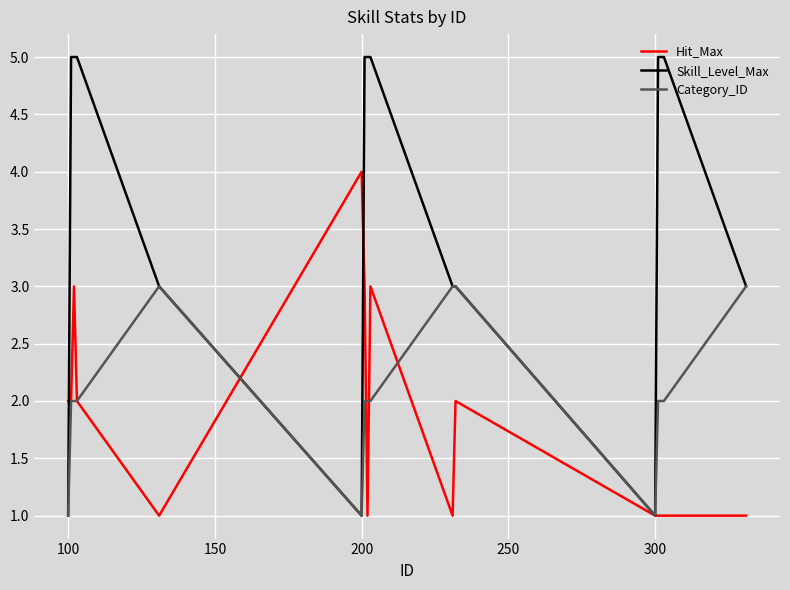

List the series in order of their peak value, highest first.

Skill_Level_Max, Hit_Max, Category_ID